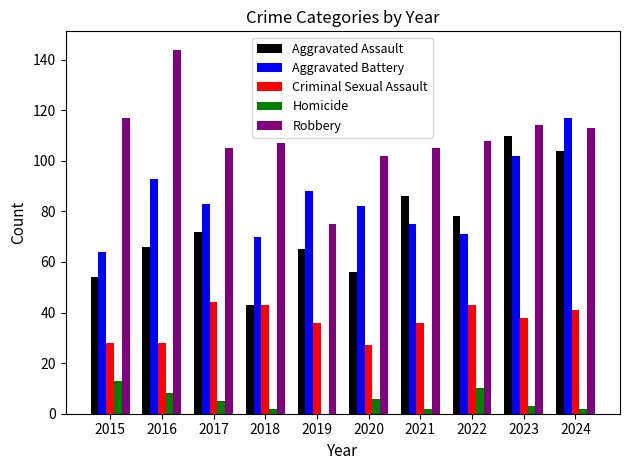

Which series changed the most between 2015 and 2022?

Aggravated Assault